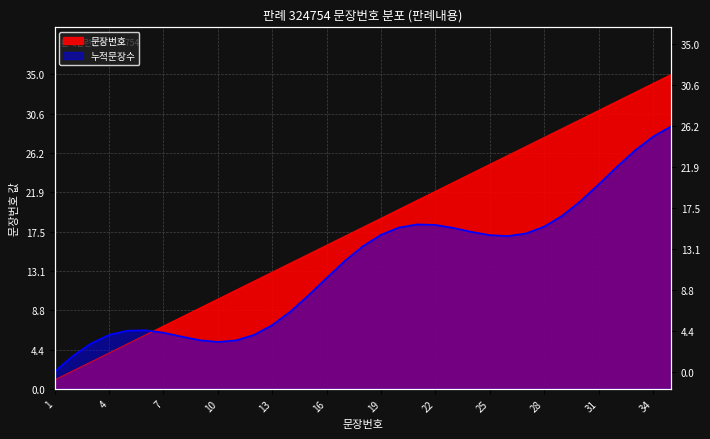

What is the average value?

18